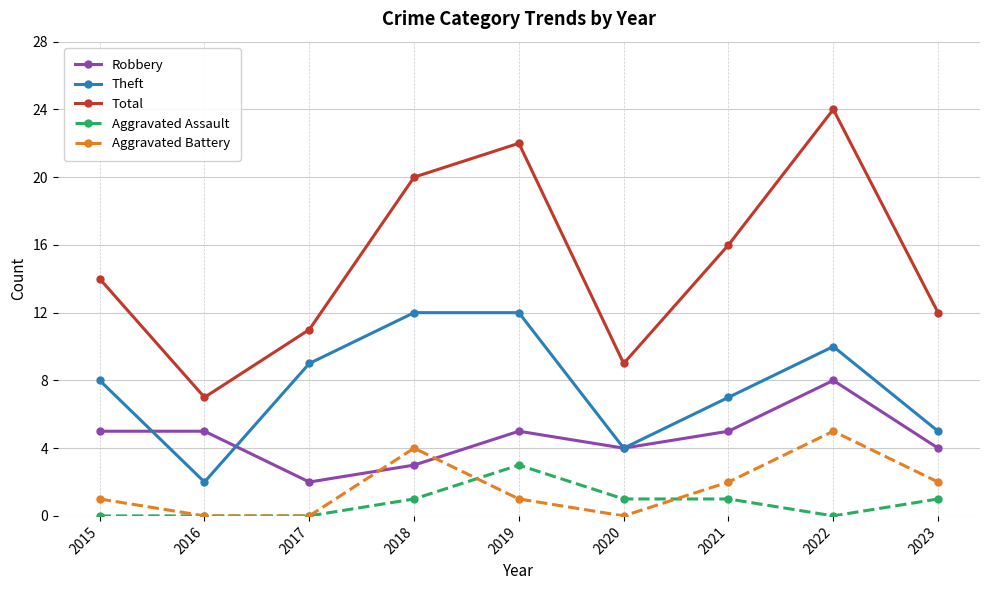

Count the number of data series in this chart.

5